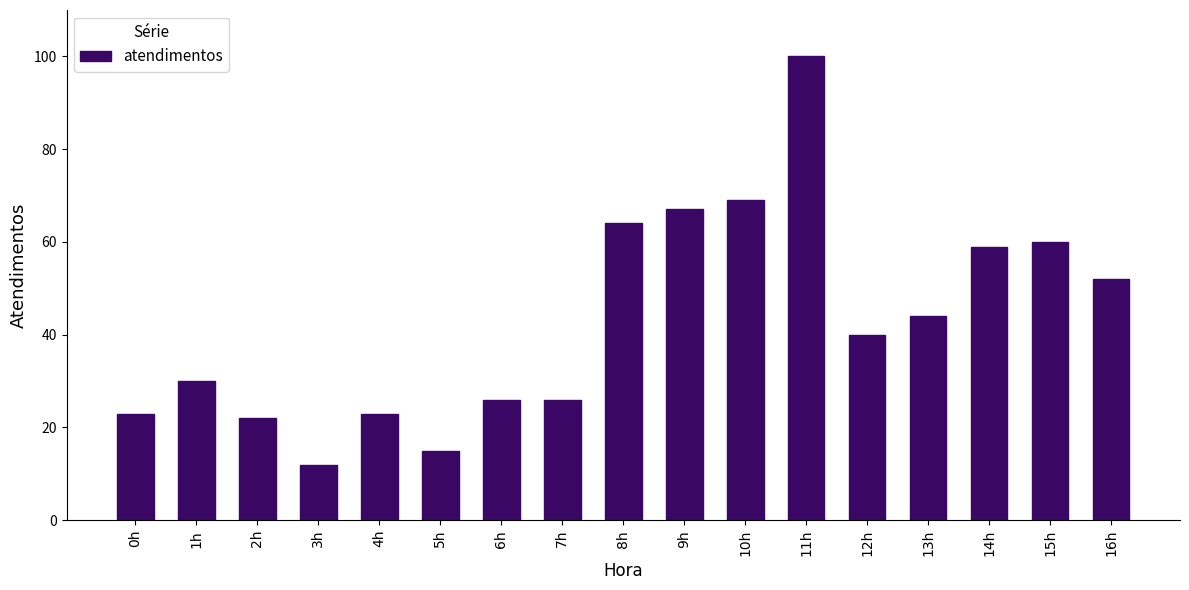

How many bars are there in total?

17